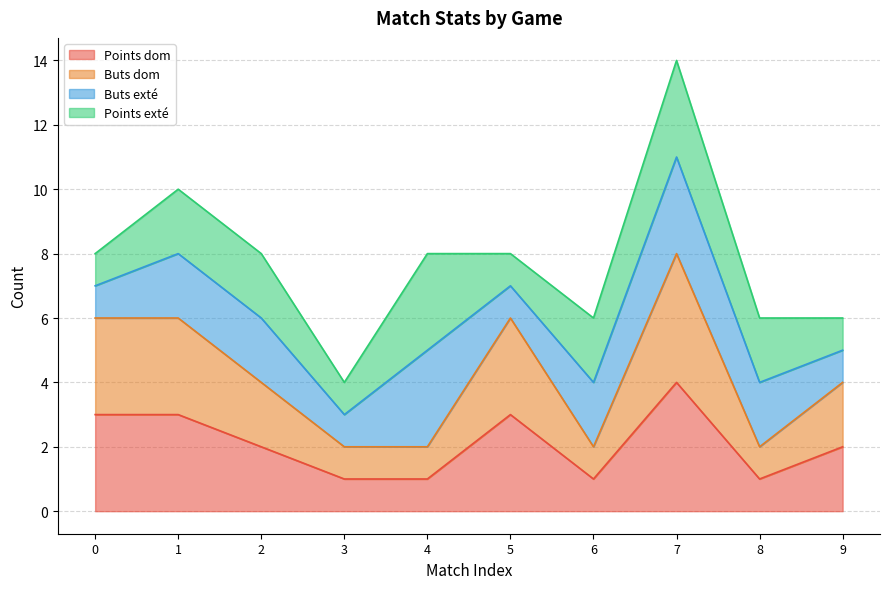

True or false: Points dom has a value of 1 at 4.

True